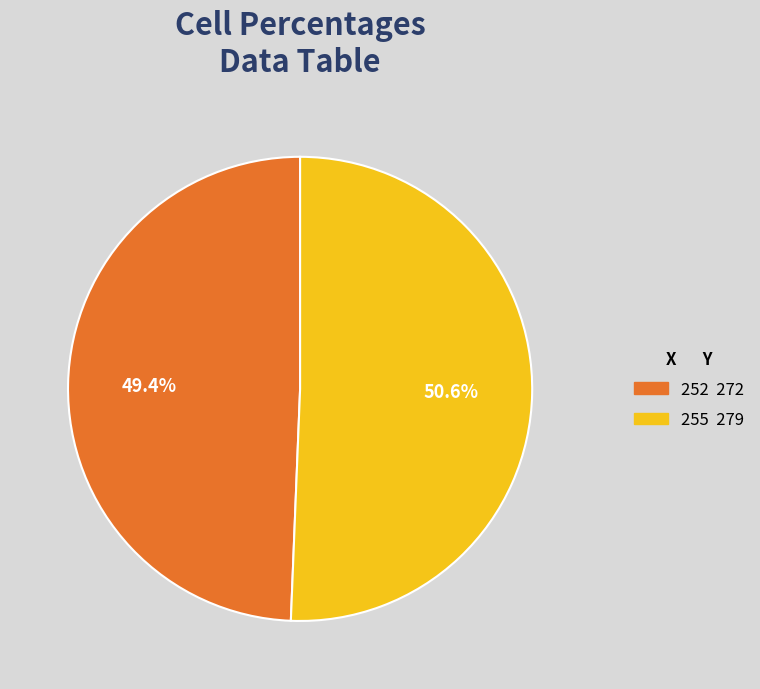

What is the smallest slice in the pie chart?

252